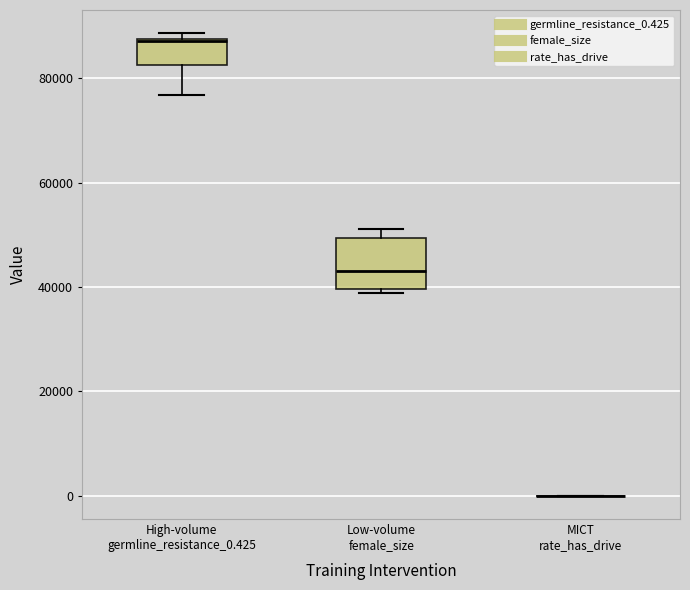

Which box is the tallest, from its lower edge to its upper edge?

Low-volume female_size